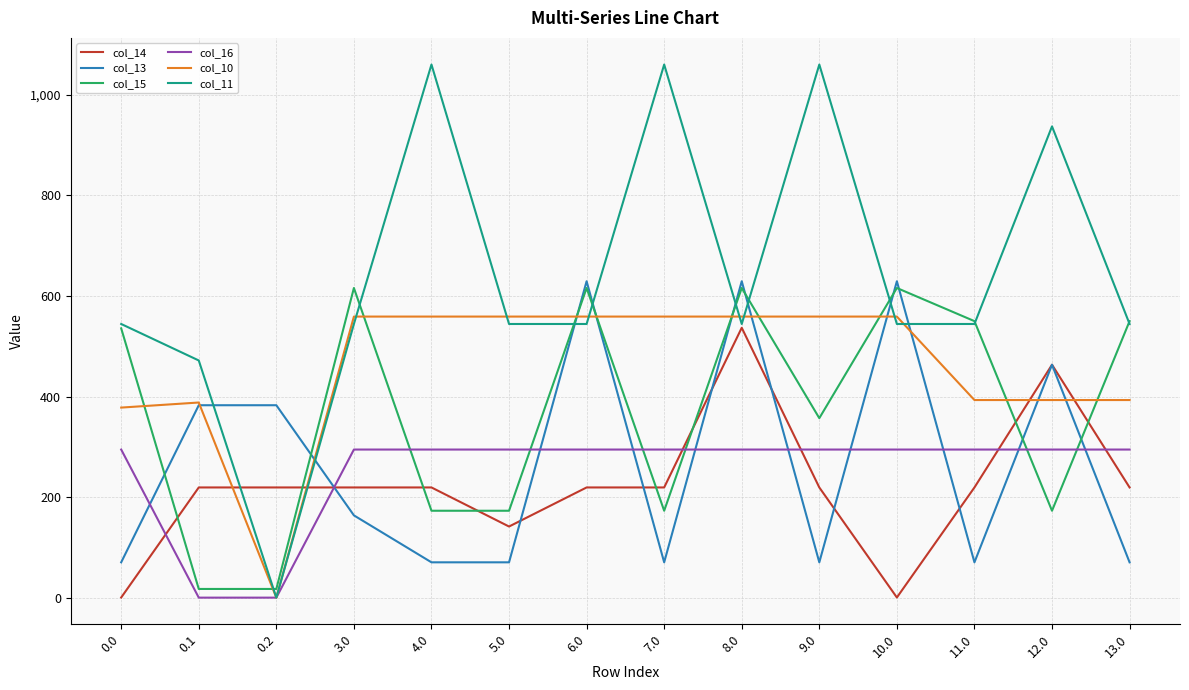

Does the chart have visible grid lines?

Yes